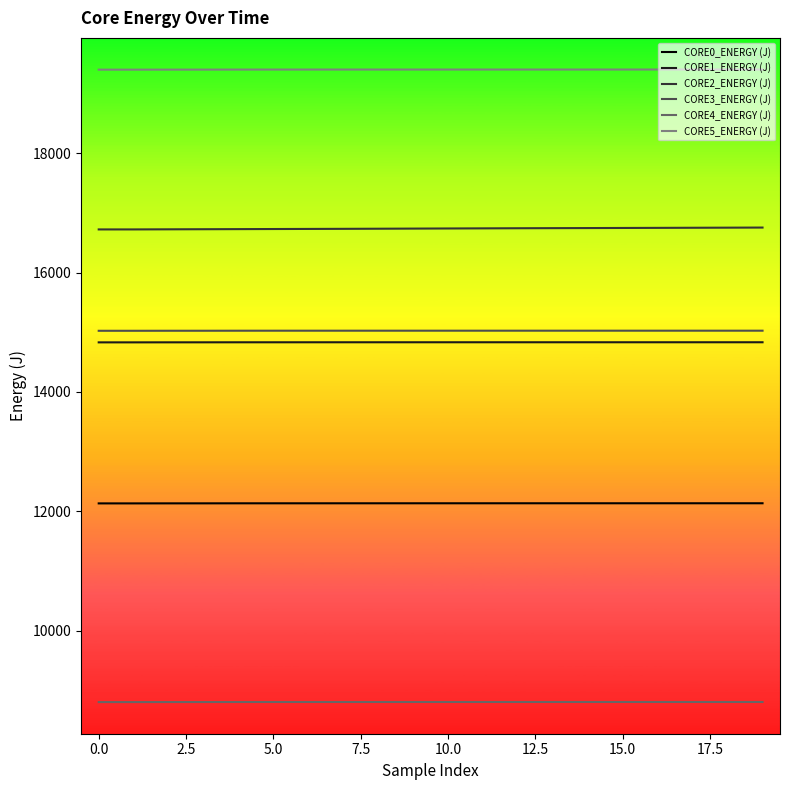

True or false: CORE4_ENERGY (J) and CORE5_ENERGY (J) intersect in this chart.

False